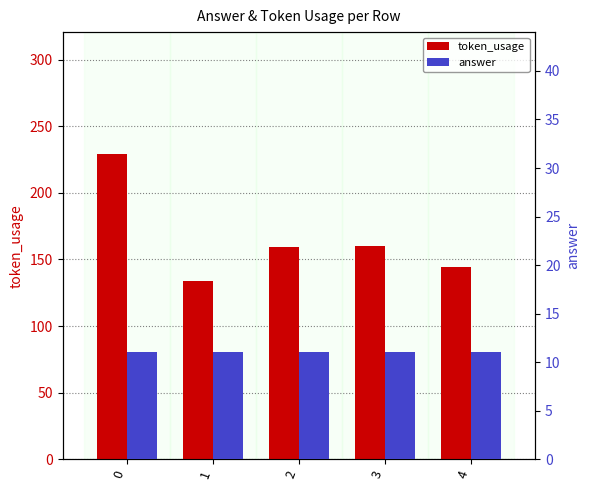

How many bars are there in each group?

2